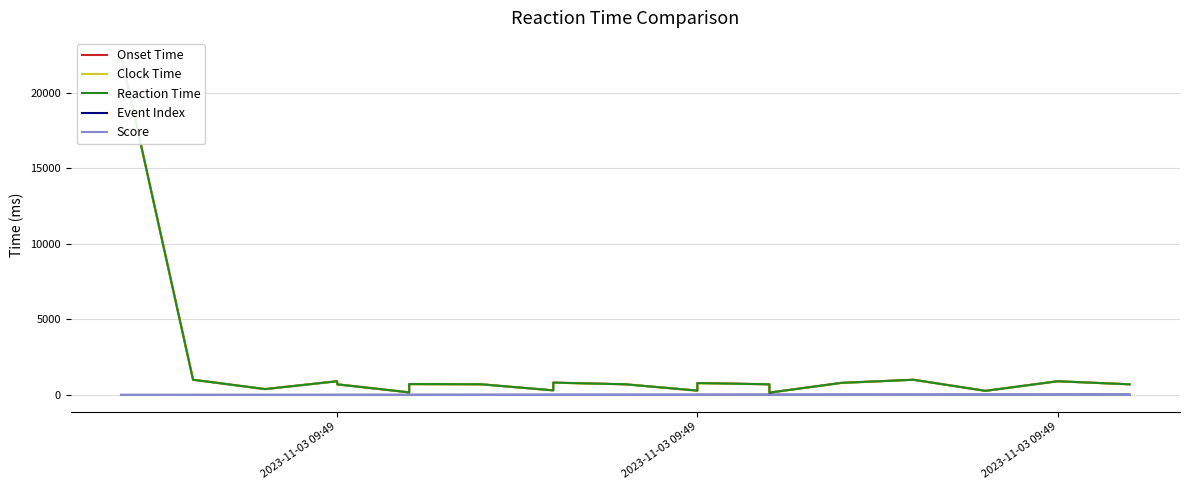

What is the difference between the second highest and minimum values in the Reaction Time series?

851.7